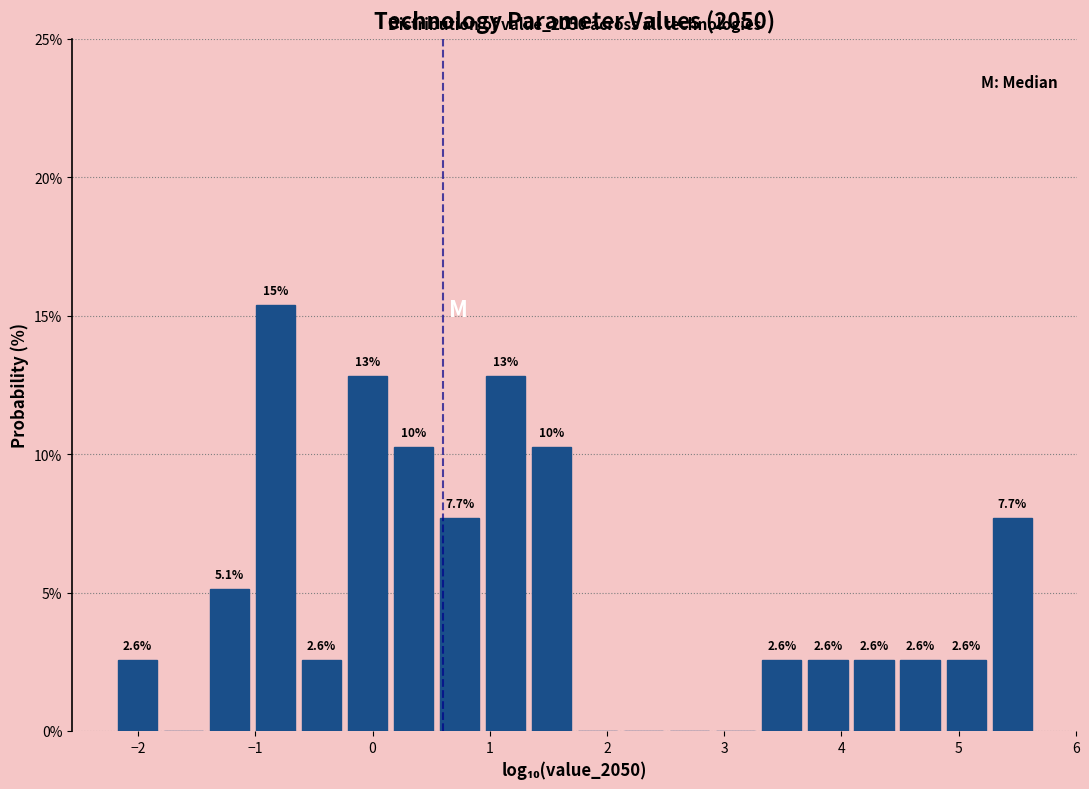

Around what value on the x-axis is the tallest bar? Give the approximate position of its centre, as read against the axis.

-0.8